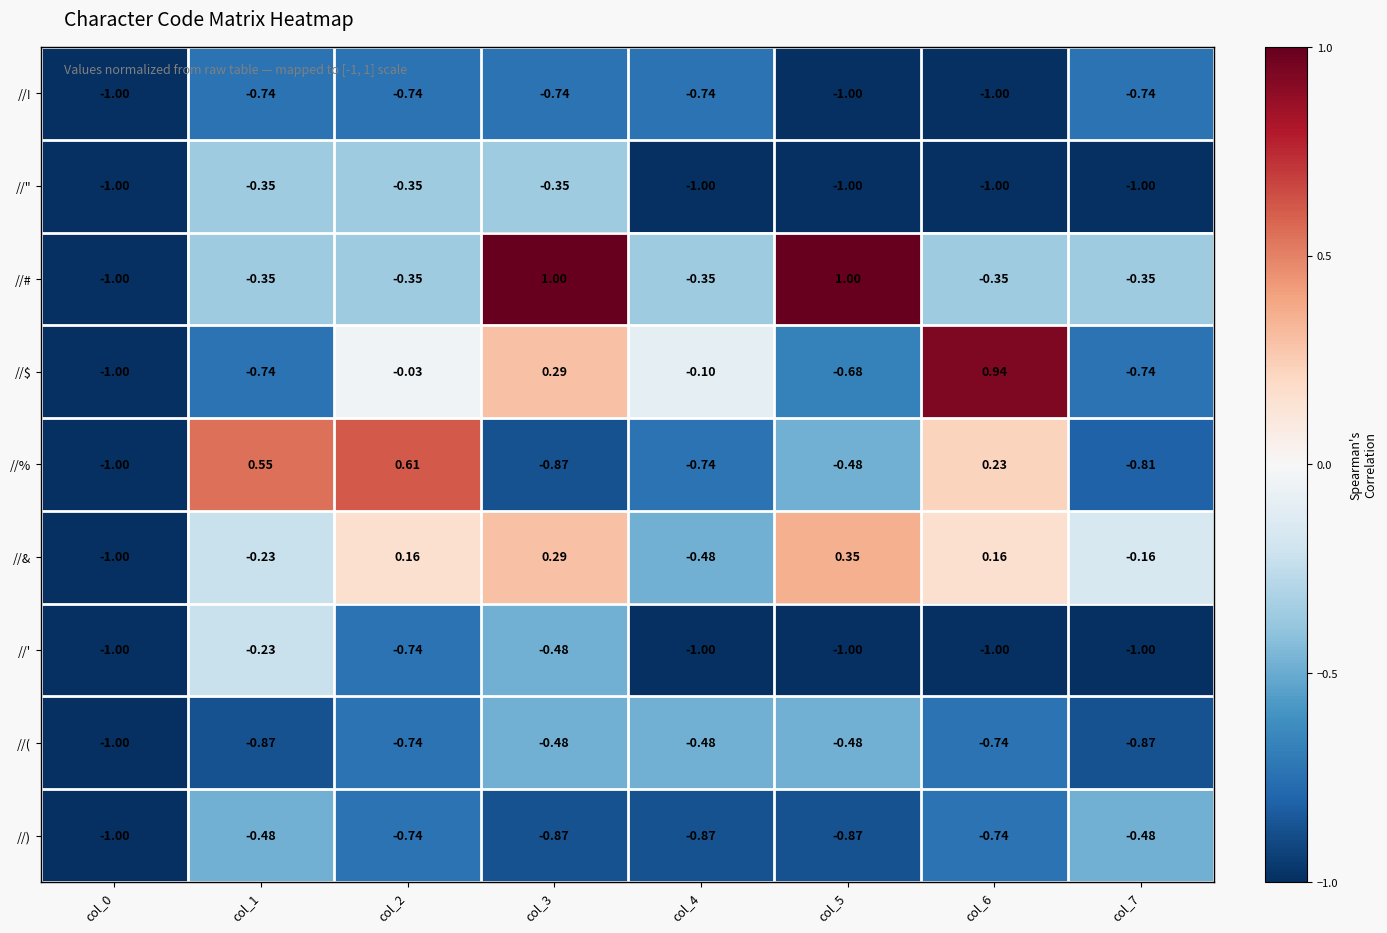

Is the value of //$ at col_6 greater than the value of //" at col_1?

Yes